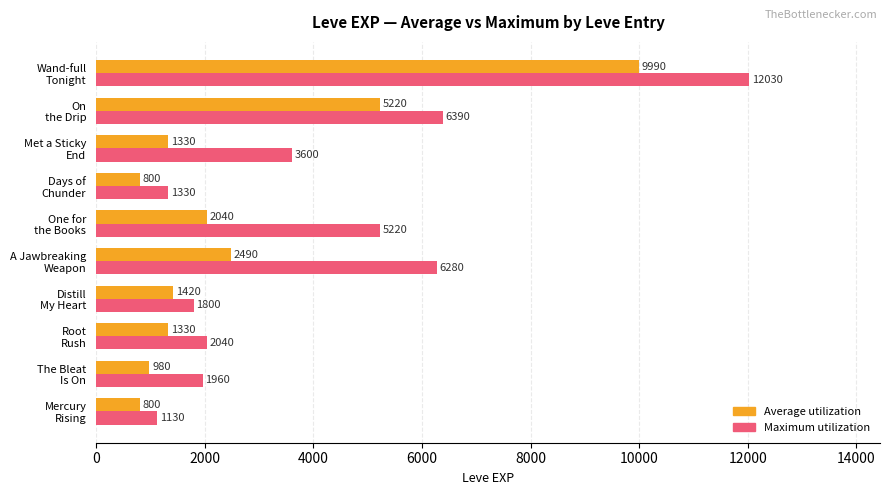

What is the highest value of the Maximum utilization series?

12030